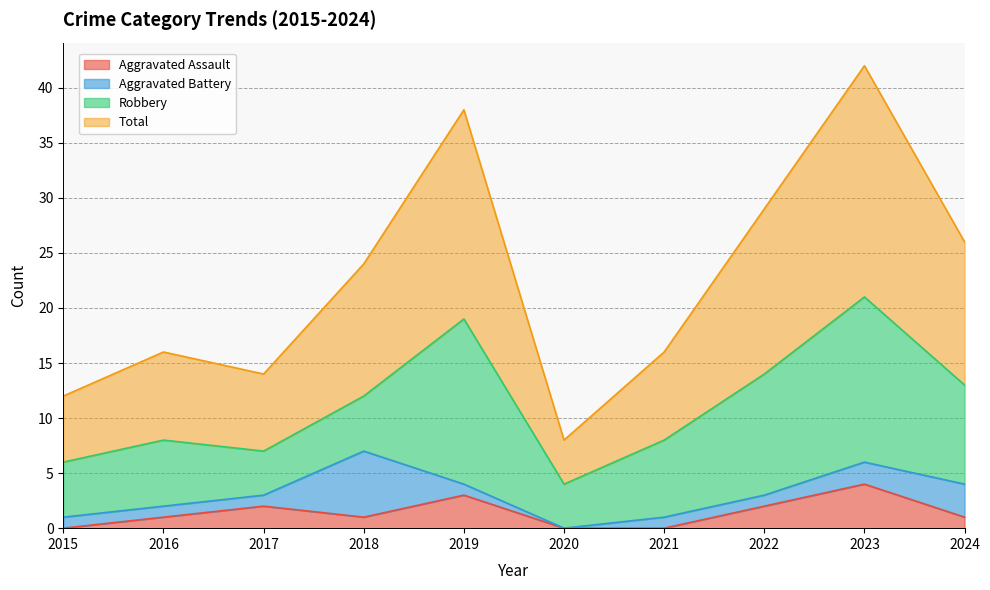

Which series has the largest total across all categories?

Total